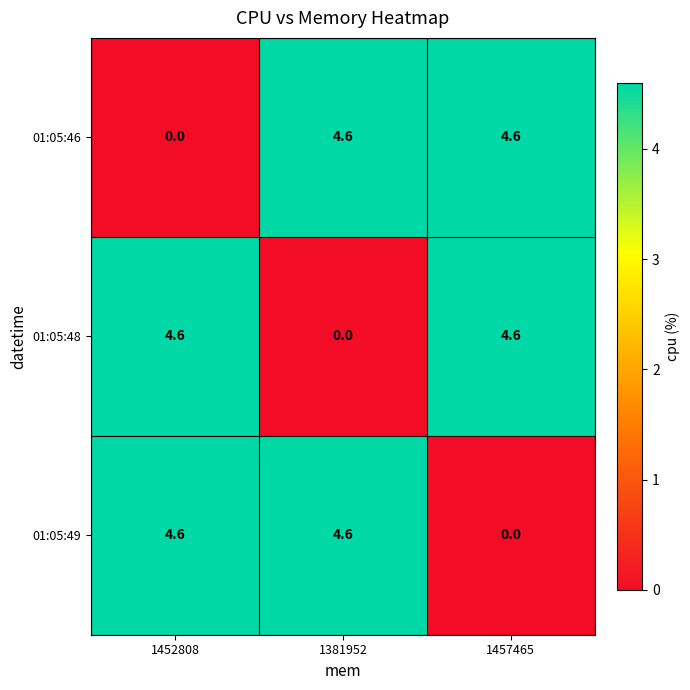

What is the maximum value shown in the chart?

4.6